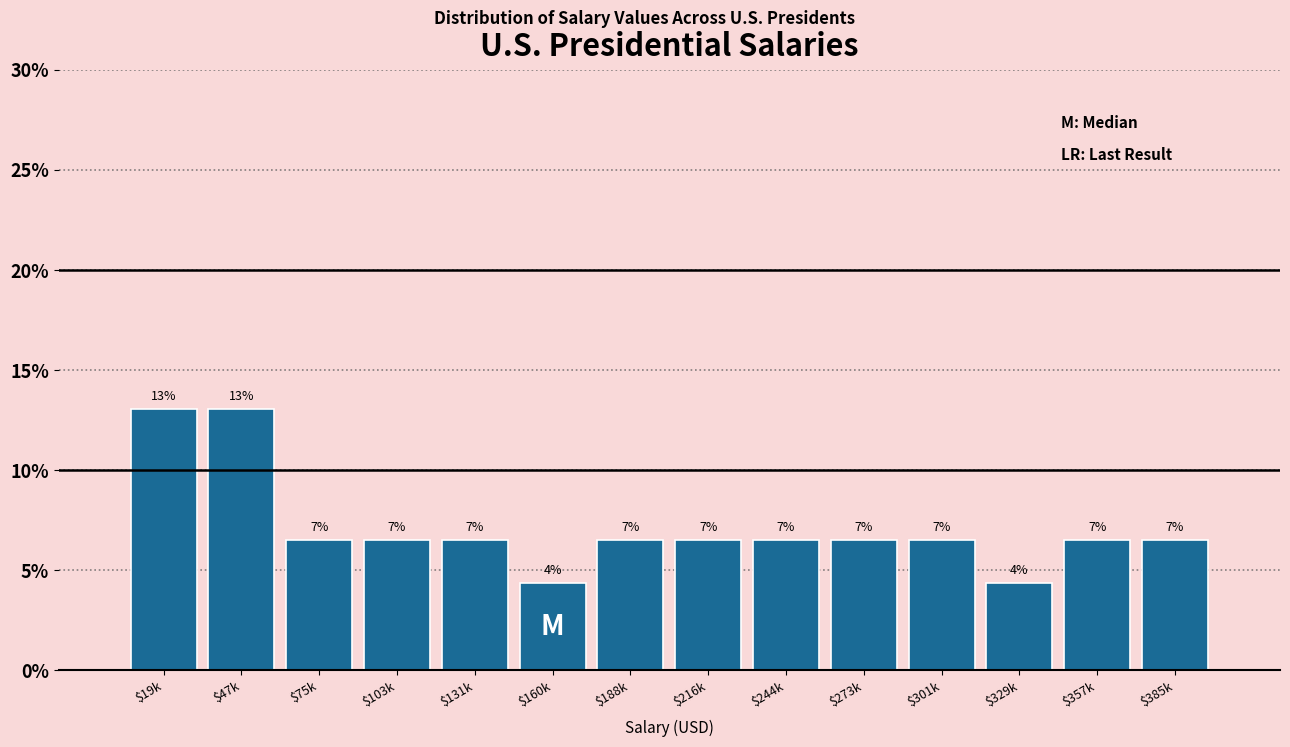

Does the chart contain any negative values?

No